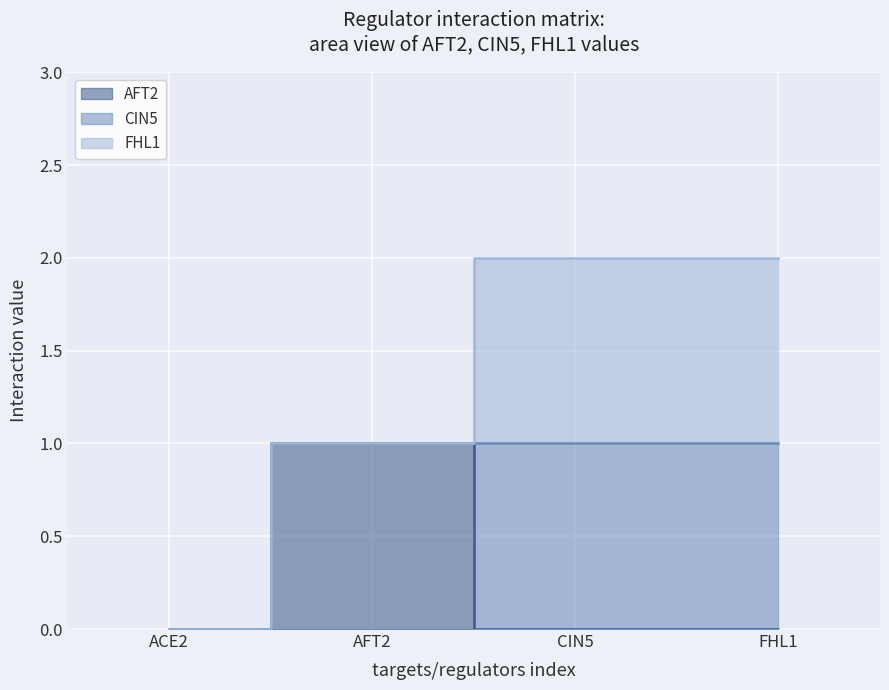

What is the sum of all FHL1 values?

2